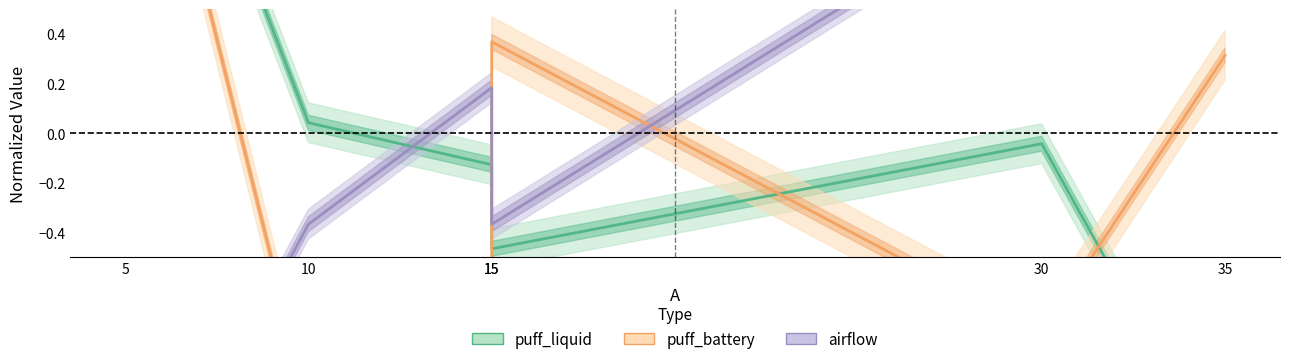

Reading left to right, transcribe all the data shown in this chart.

puff_liquid: 2.0	0.0	-0.1	-0.5	-0.0	-1.4
puff_battery: 1.9	-1.1	-0.6	0.4	-0.8	0.3
airflow: -1.7	-0.4	0.2	-0.4	1.0	1.3